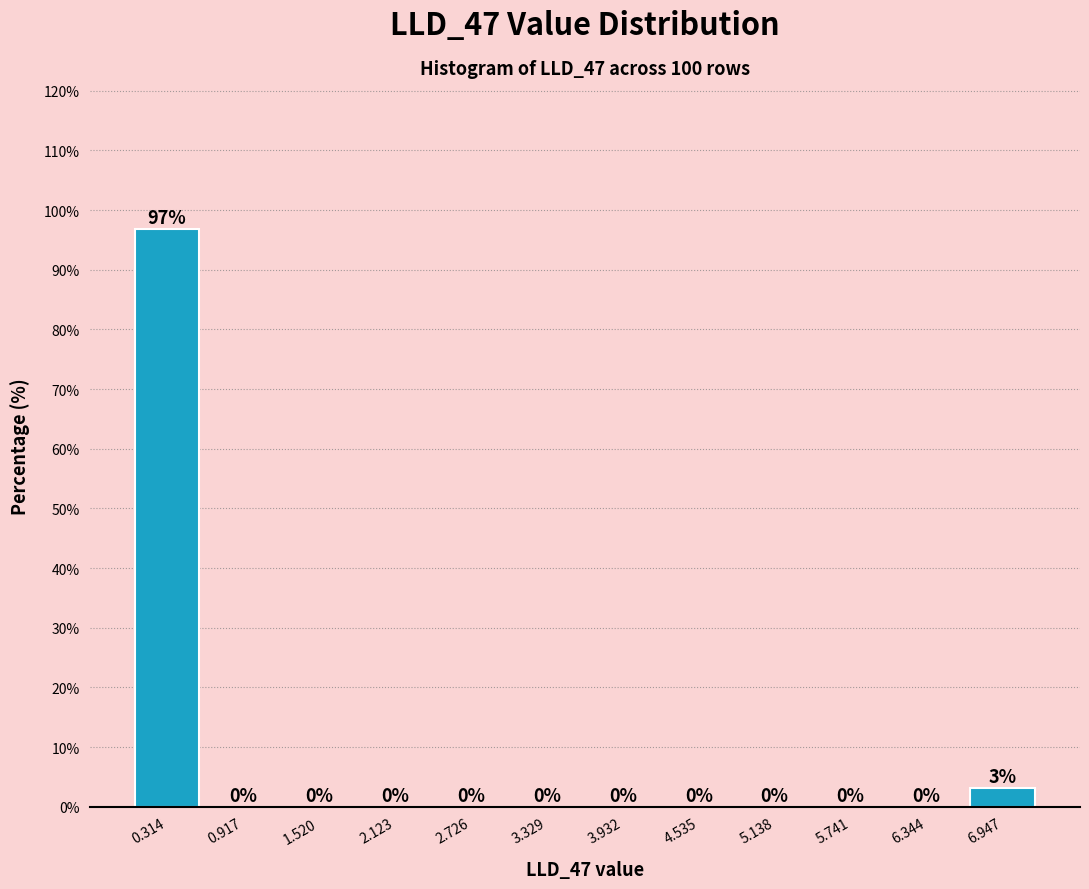

What is the greatest value displayed?

96.8